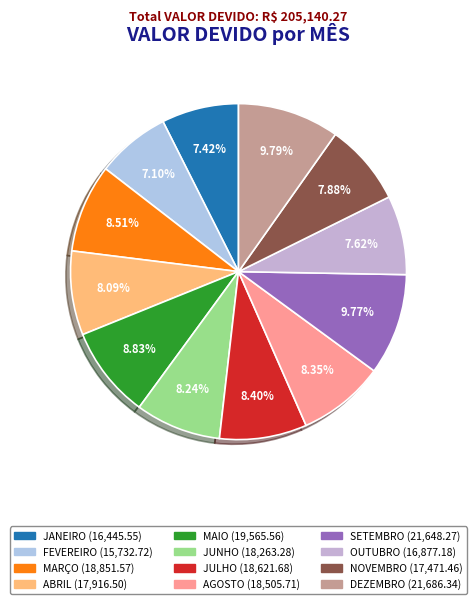

Which slice is the smallest?

FEVEREIRO